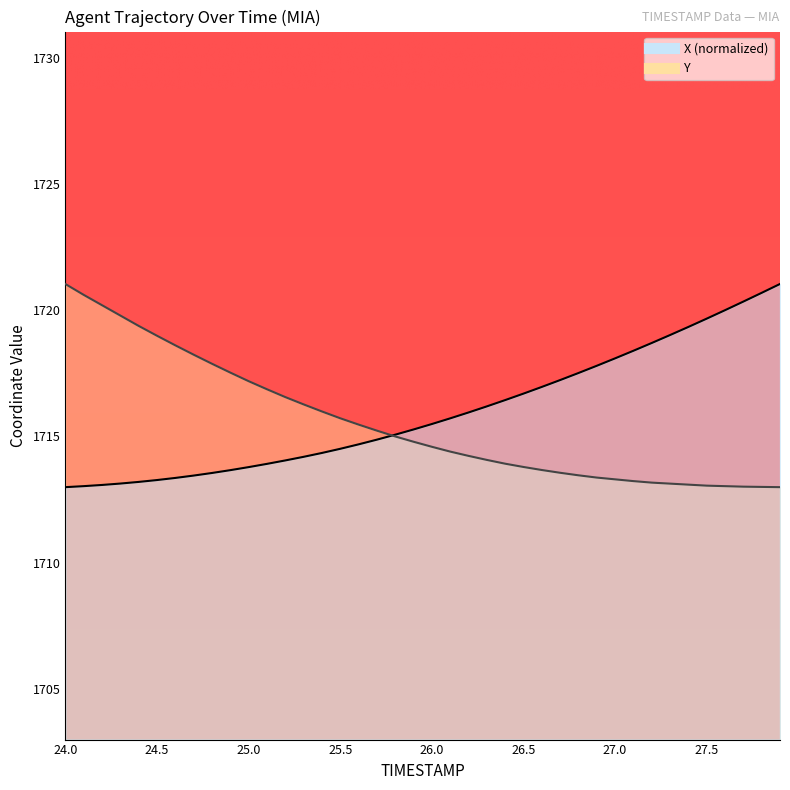

What is the difference between the highest and lowest values at 24.9?

3.9